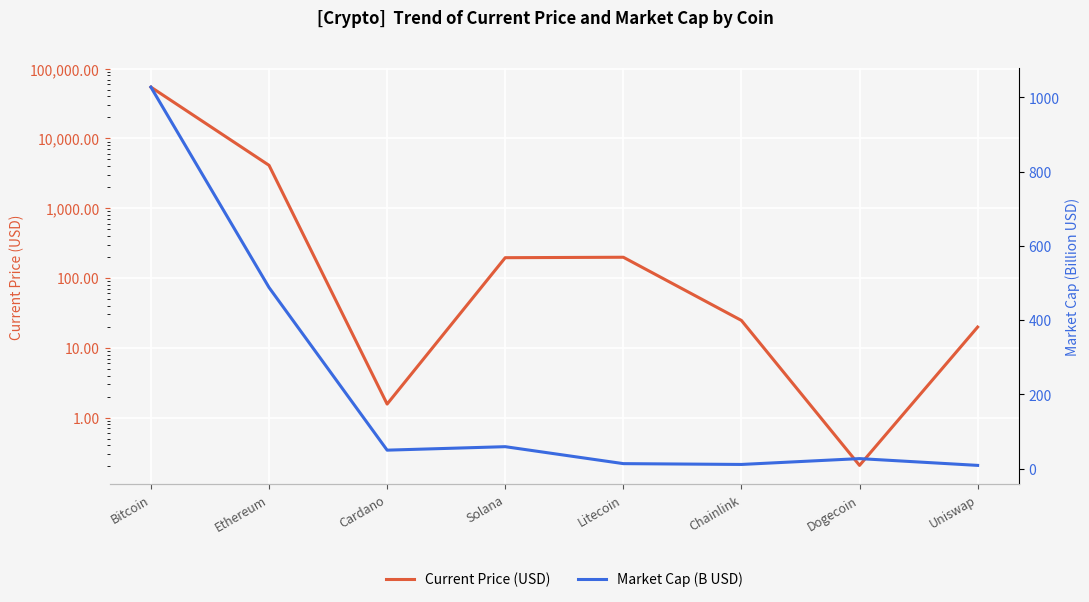

Between Ethereum and Dogecoin, which is larger?

Ethereum